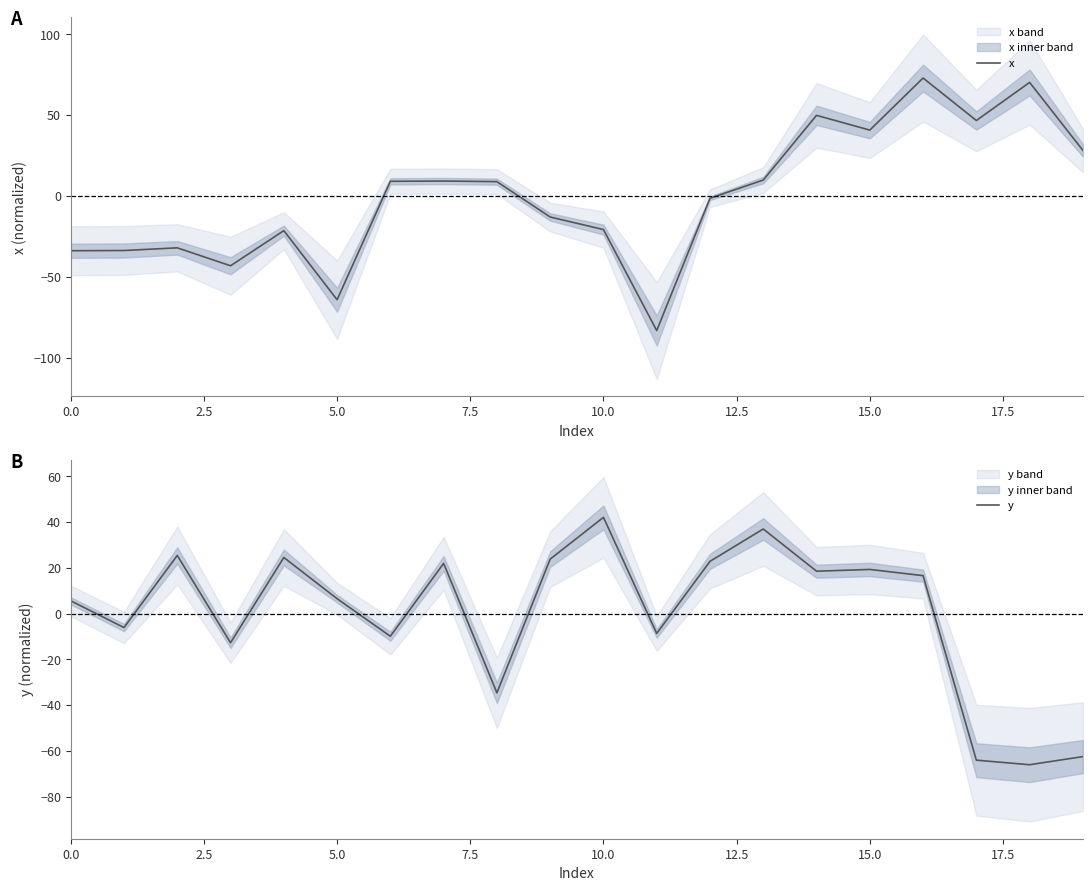

Which series has the largest total across all categories?

x